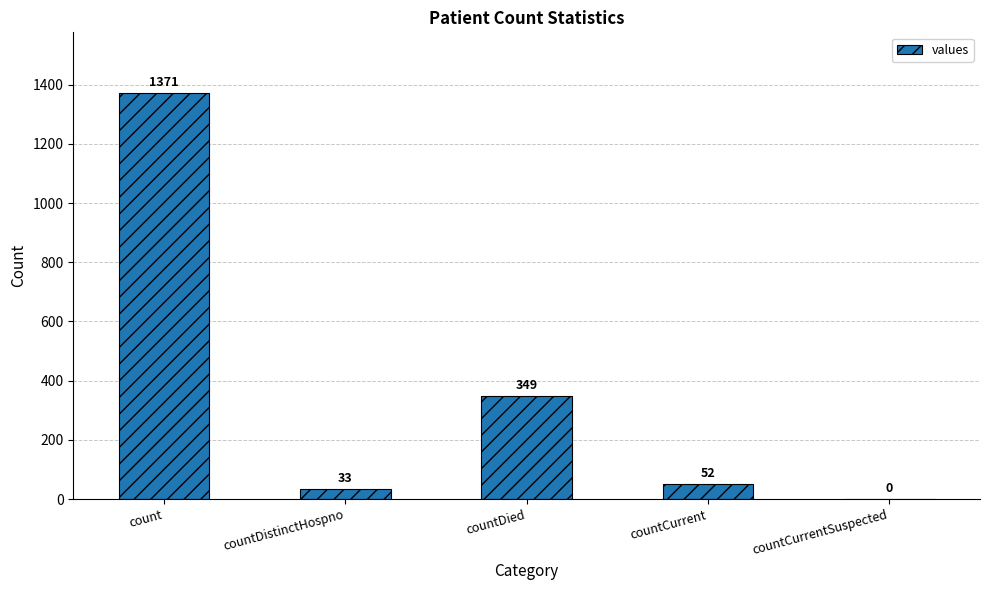

How many values are above zero?

4